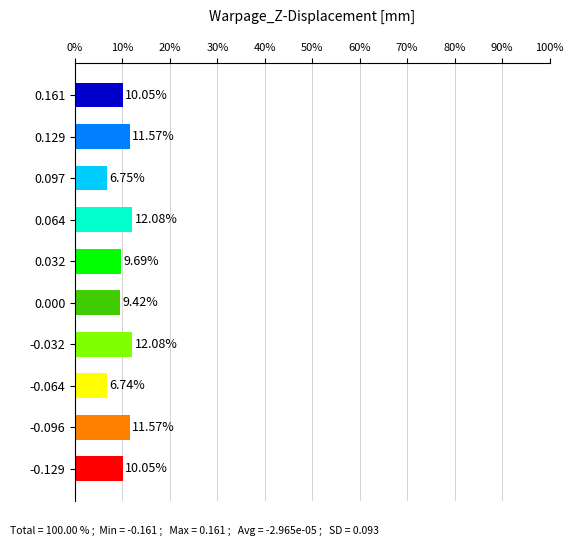

Which category has the lowest value across all series?

-0.064